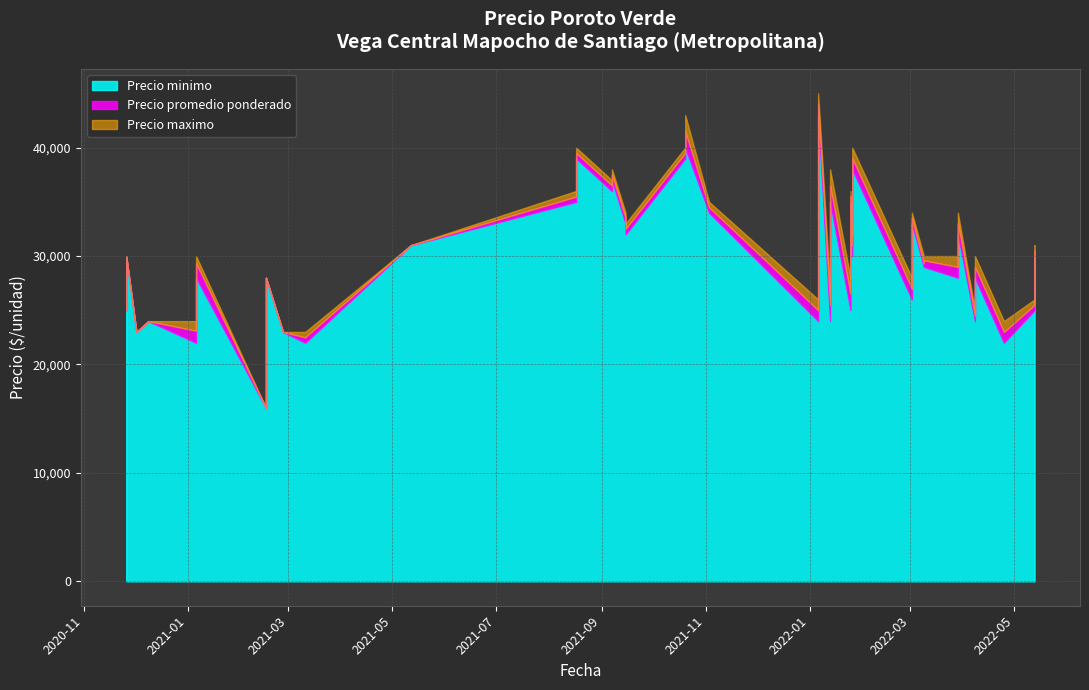

What is the total value across all series at 2021-08-17?

106480